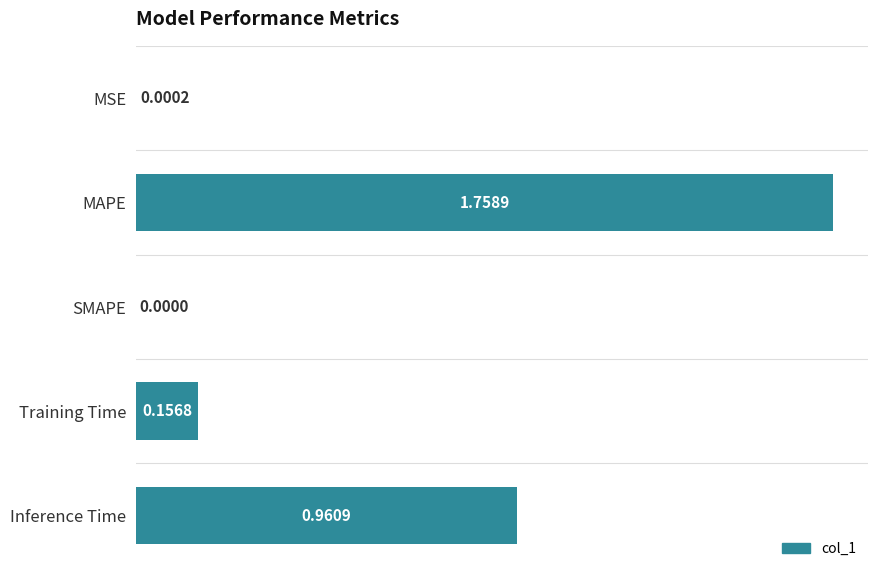

At which label is the value closest to 0?

SMAPE